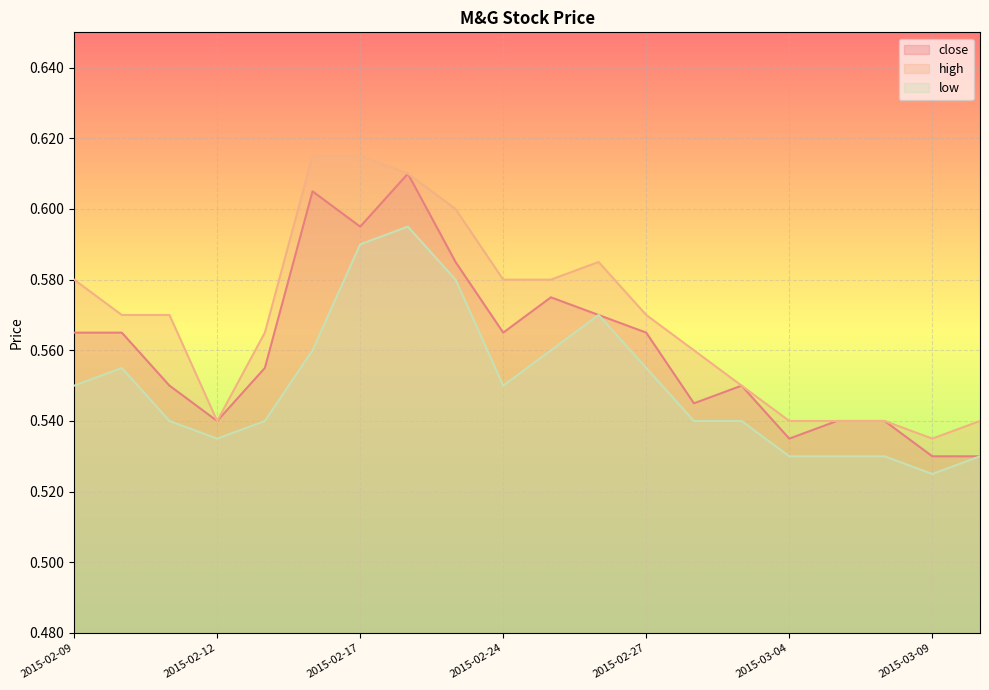

Is it true that close equals 0.6 at 2015-02-16?

True